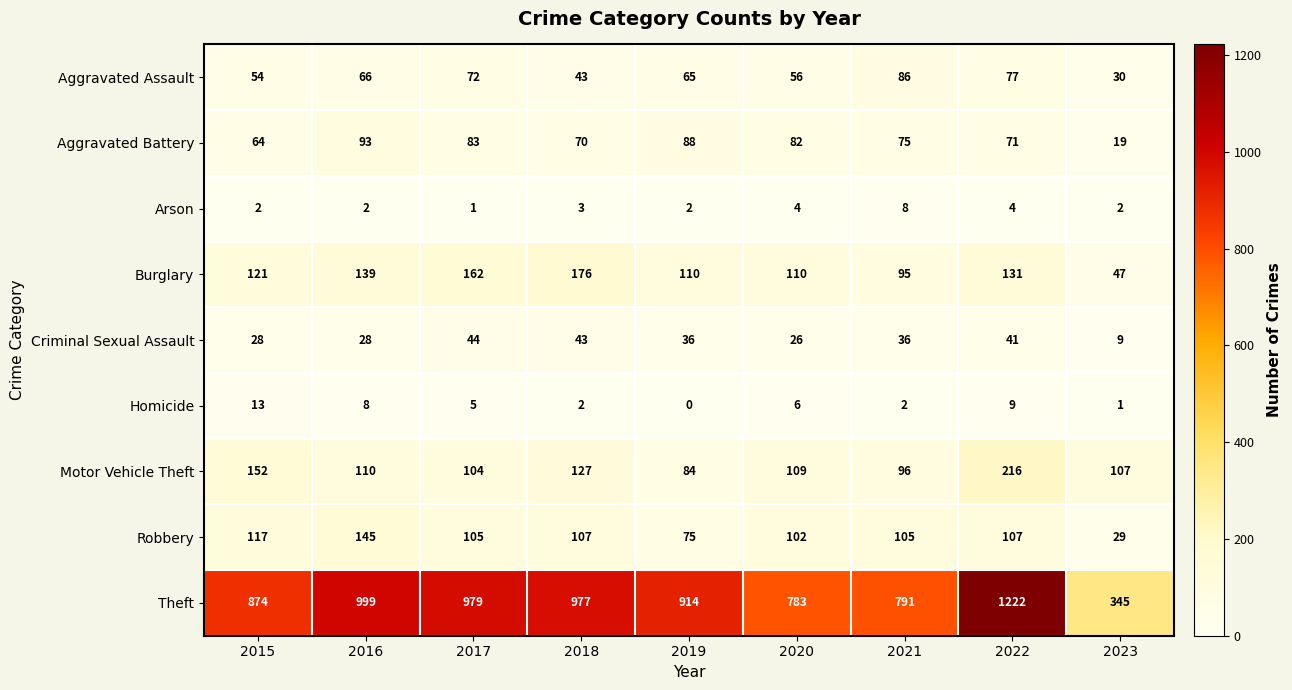

At how many categories does at least one series exceed 213?

9